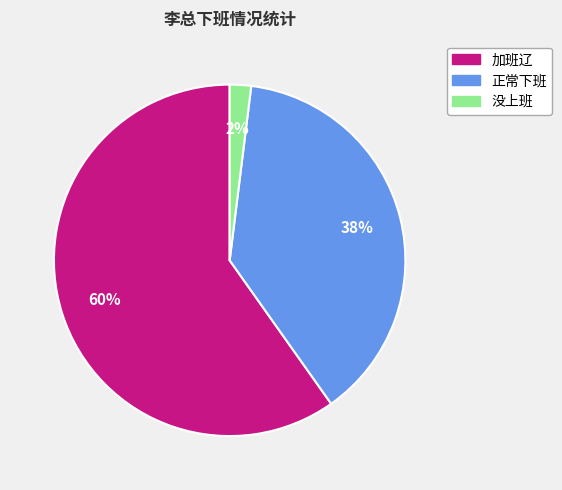

The 加班辽 slice represents 60% of the pie. True or false?

True